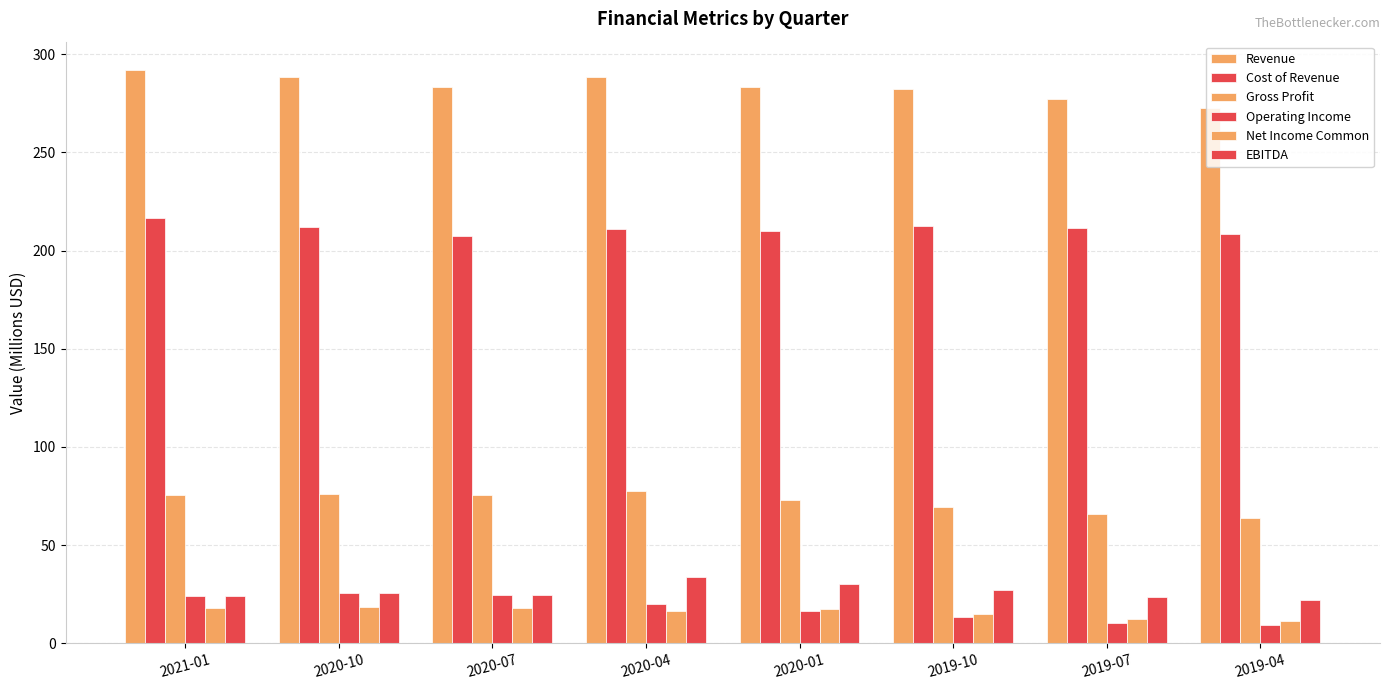

Are the bars horizontal?

No